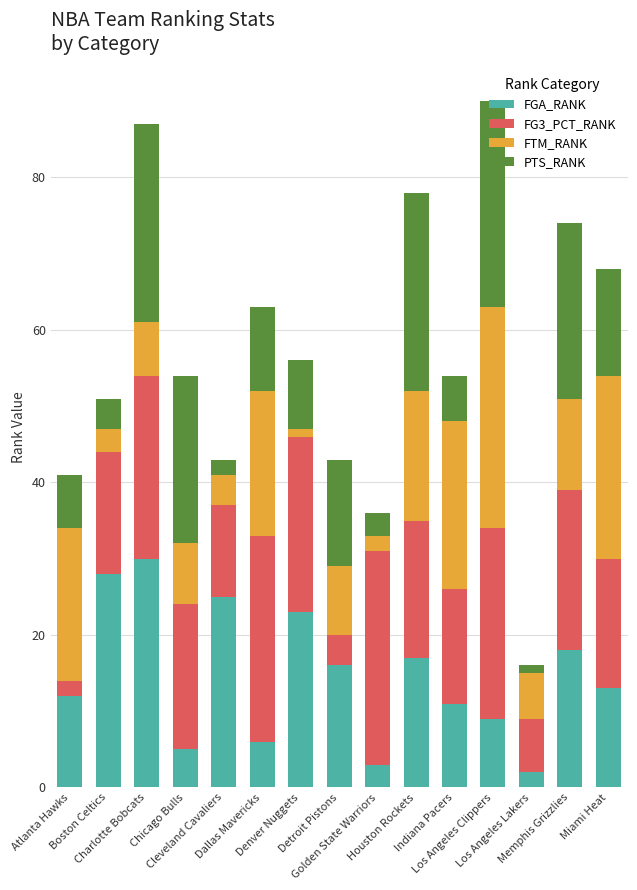

What is the highest value of the FGA_RANK series?

30